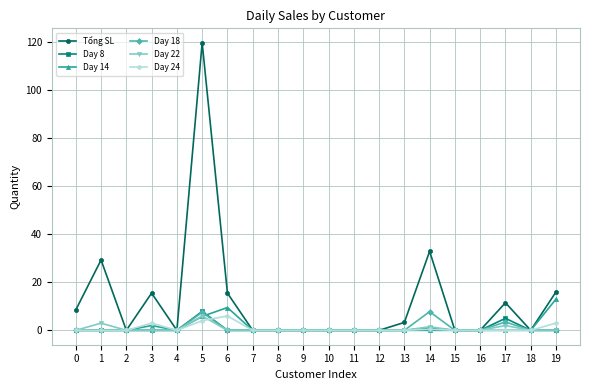

At how many categories does at least one series exceed 97?

1